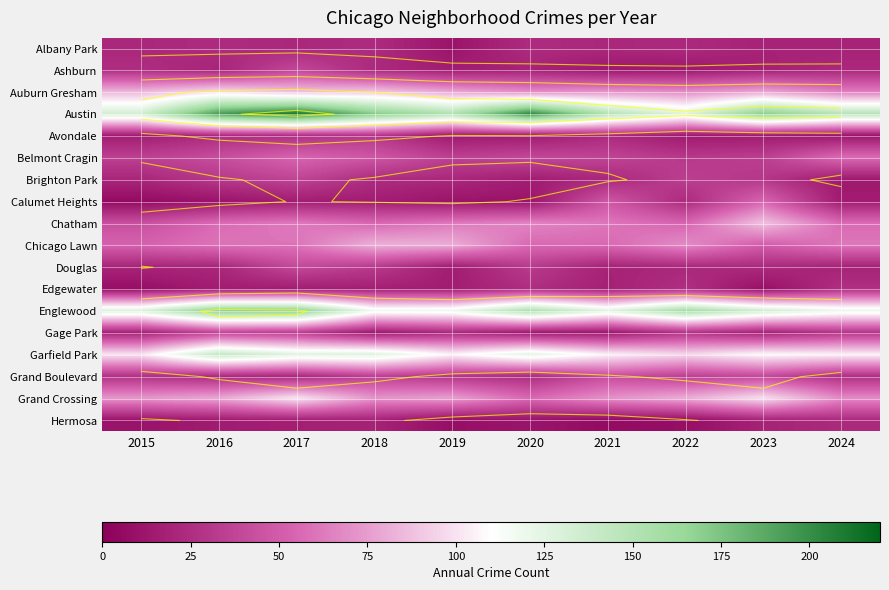

How many values in the Grand Crossing series exceed 76?

4